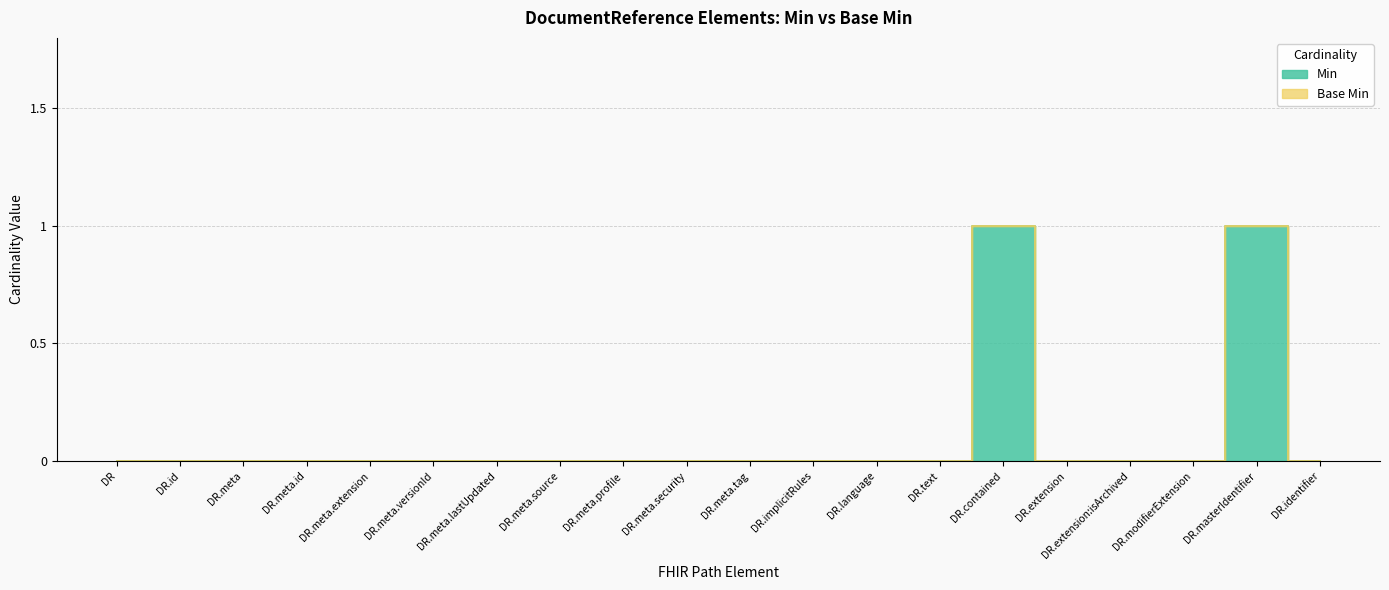

Reading left to right, transcribe all the data shown in this chart.

0	0	0	0	0	0	0	0	0	0	0	0	0	0	1	0	0	0	1	0